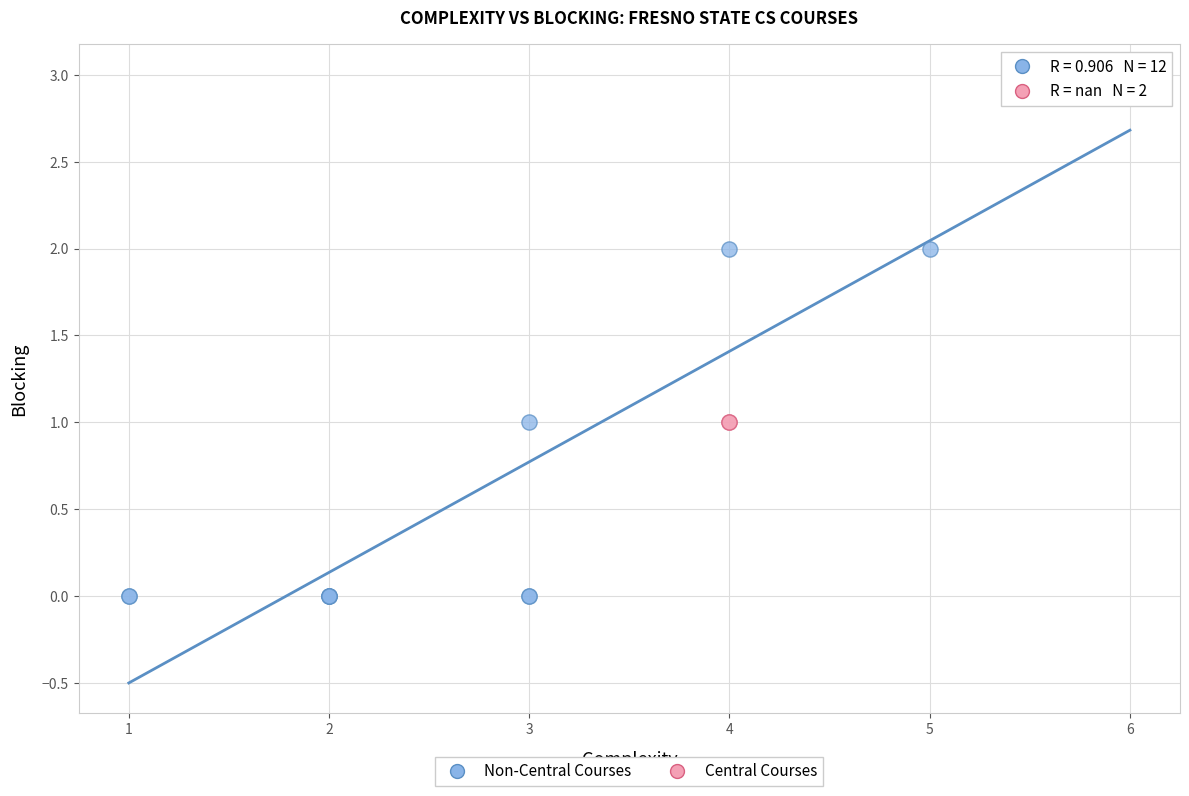

What are all the series names shown in the legend?

Non-Central Courses, Central Courses